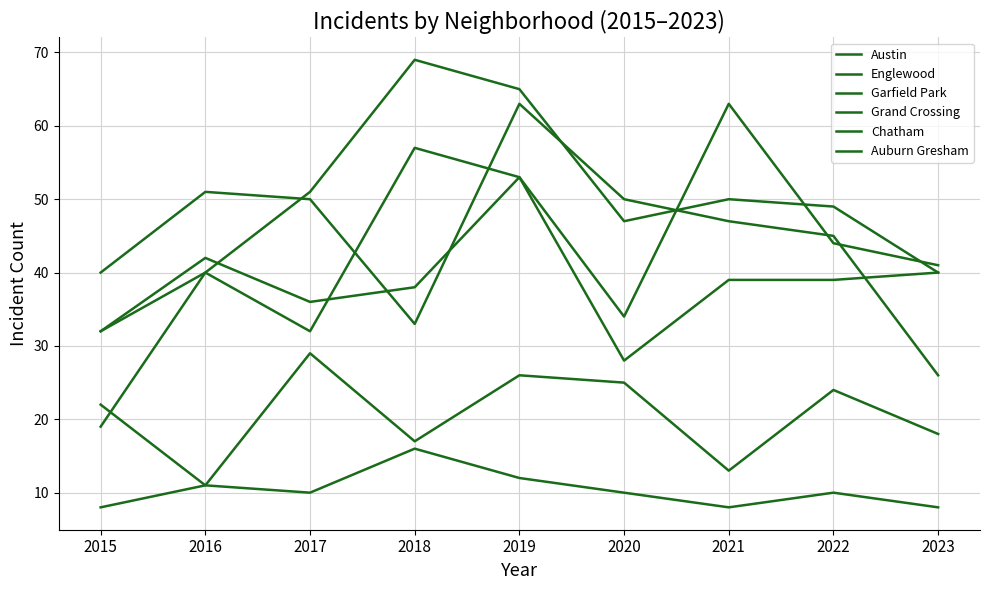

Where is Englewood nearest to the value 44?

2022